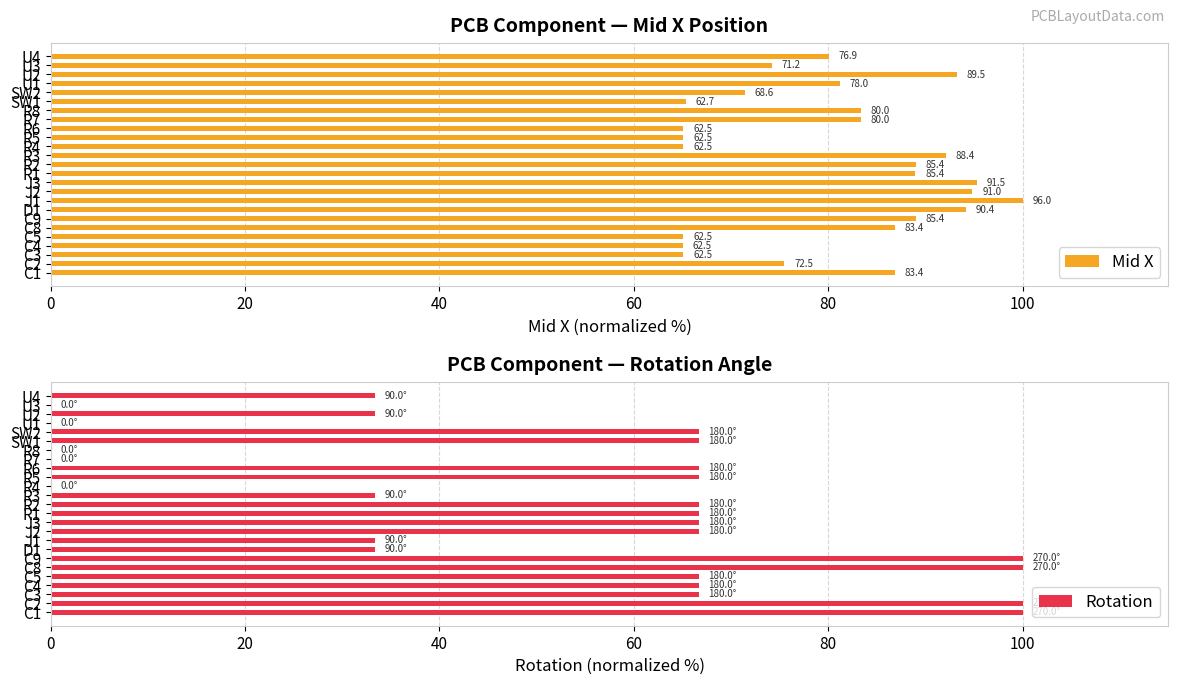

What is the maximum value shown in the chart?

100.0